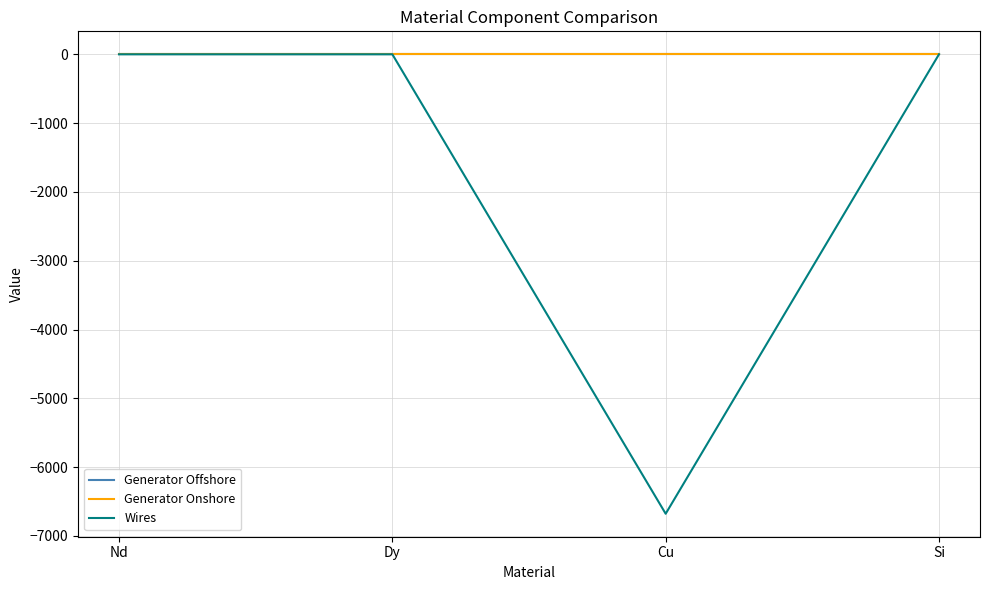

The value of Generator Offshore at Nd is -0.0. True or false?

True